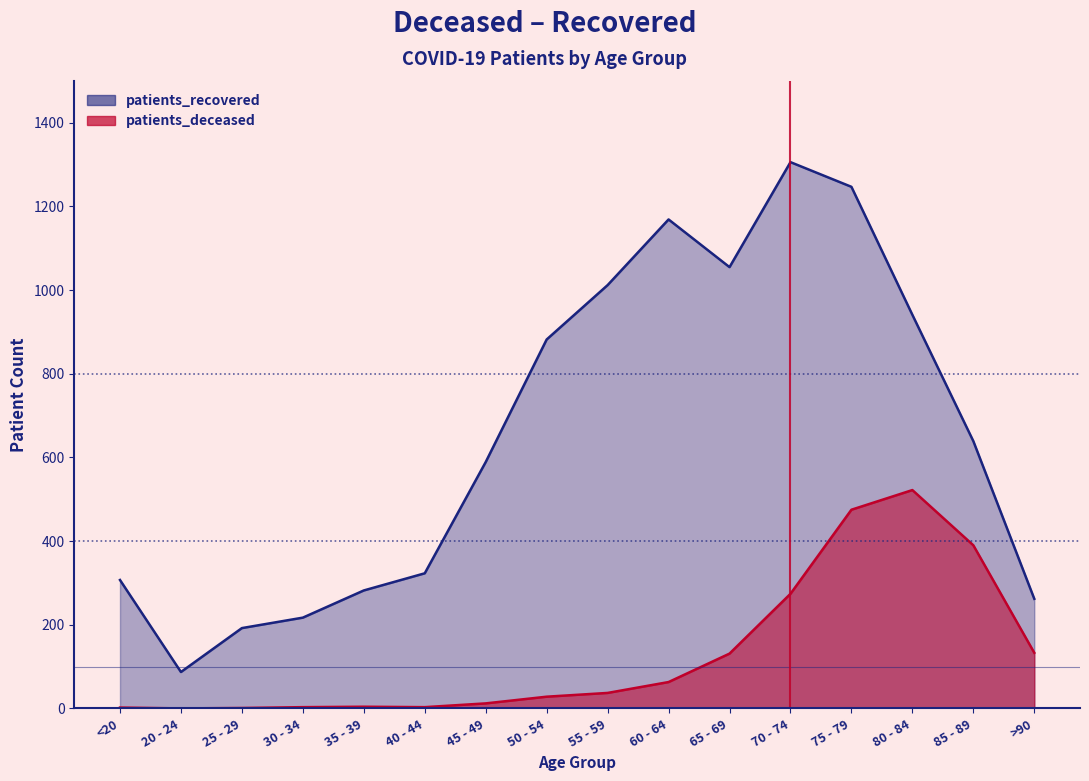

At which label does patients_deceased reach its minimum?

20 - 24